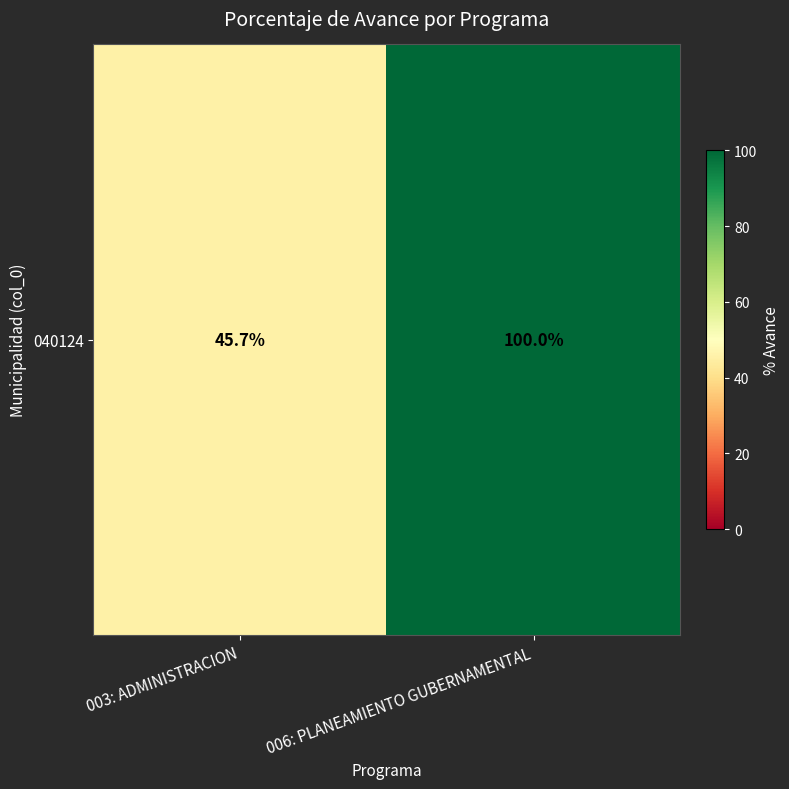

Reading right to left, extract all data points from this chart.

006: PLANEAMIENTO GUBERNAMENTAL=100.0	003: ADMINISTRACION=45.7